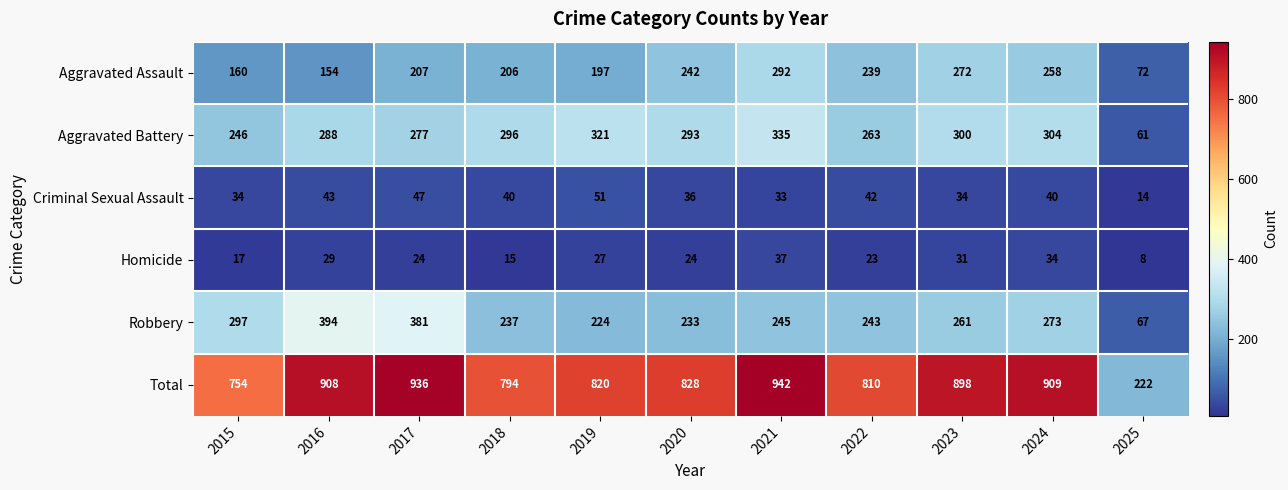

What is the difference between the highest and lowest values at 2016?

879